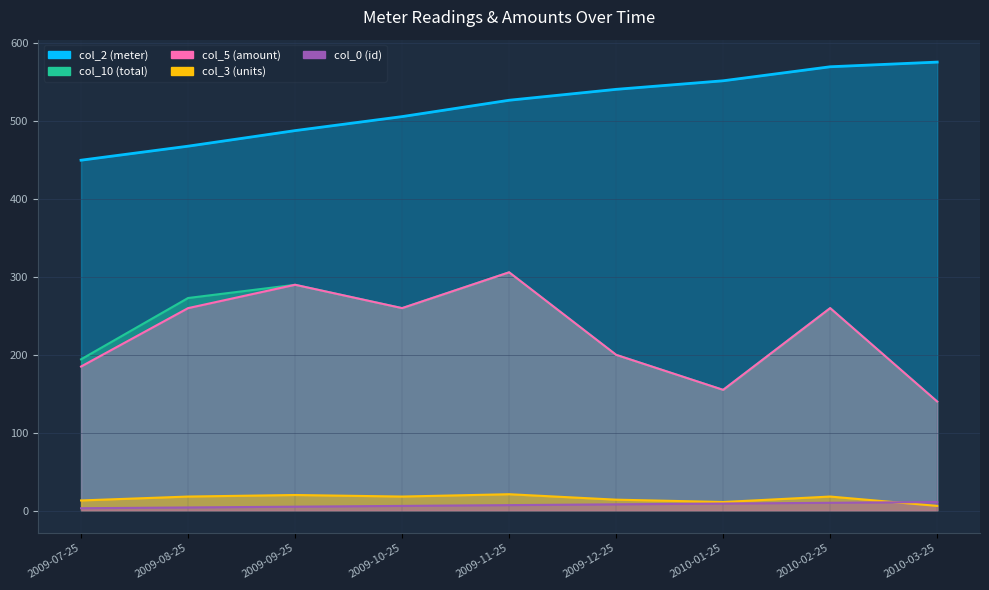

Which series has the largest range (max minus min)?

col_10 (total)